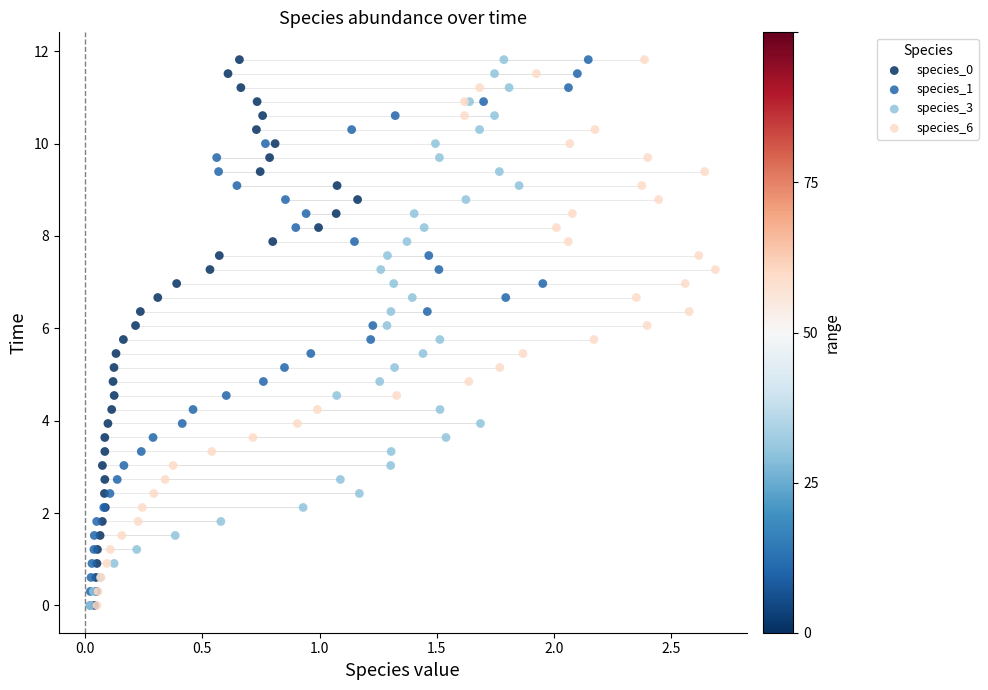

What are all the series names shown in the legend?

species_0, species_1, species_3, species_6